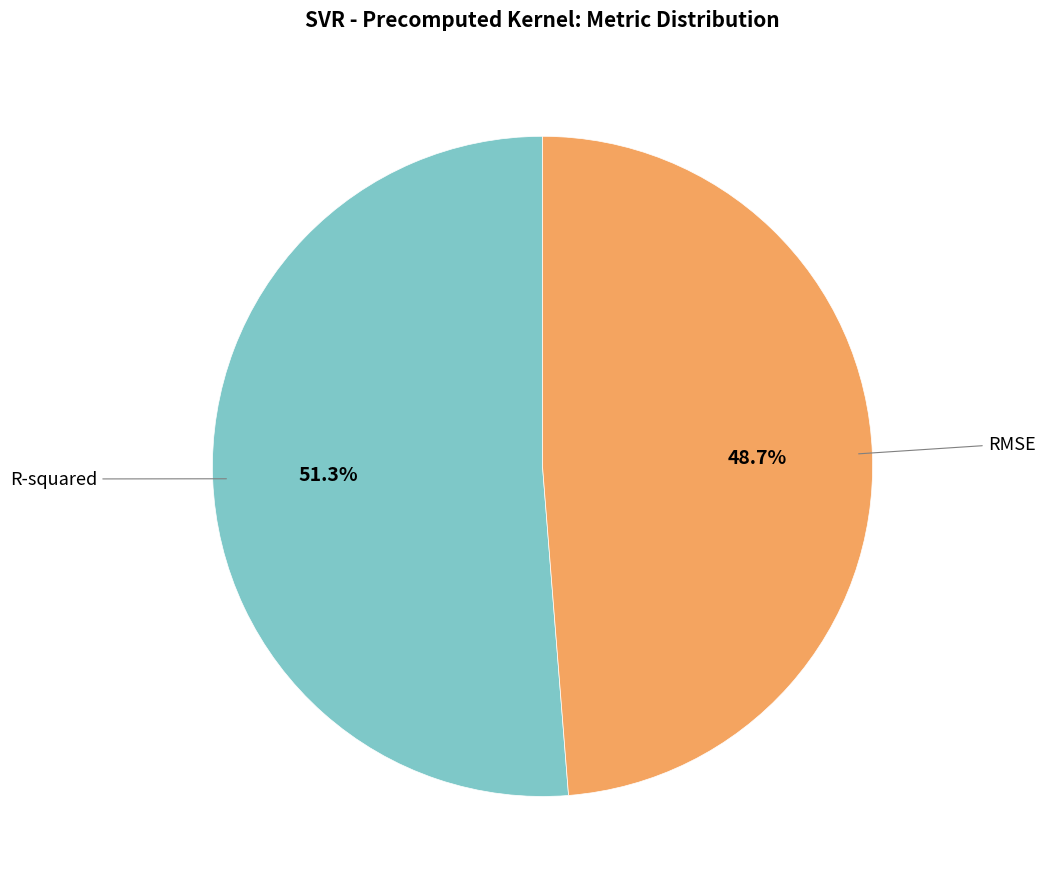

Does any single category account for the majority?

Yes